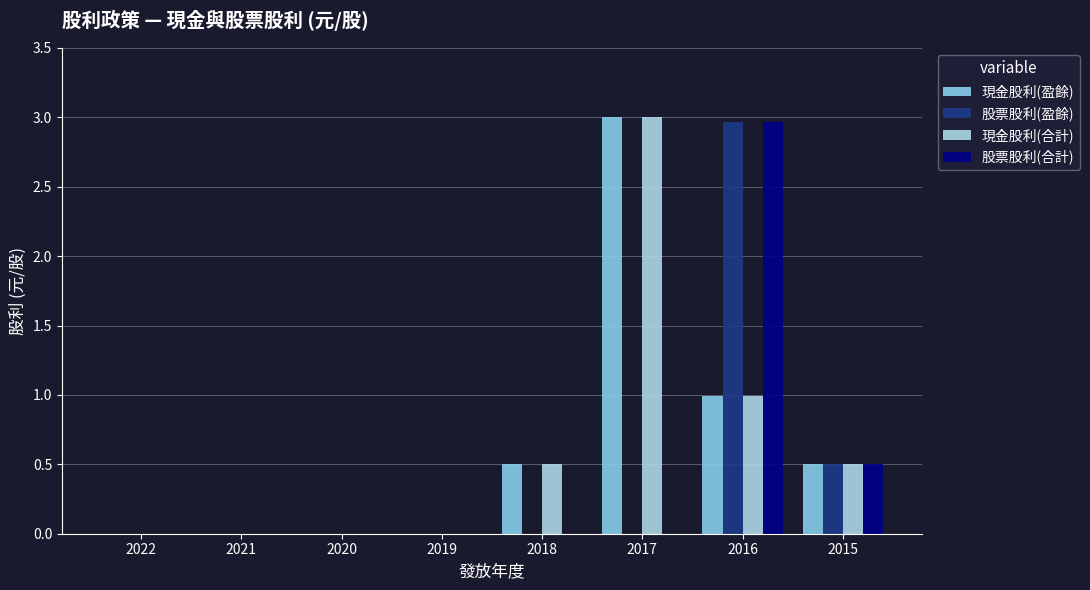

How many data points does each series have?

8